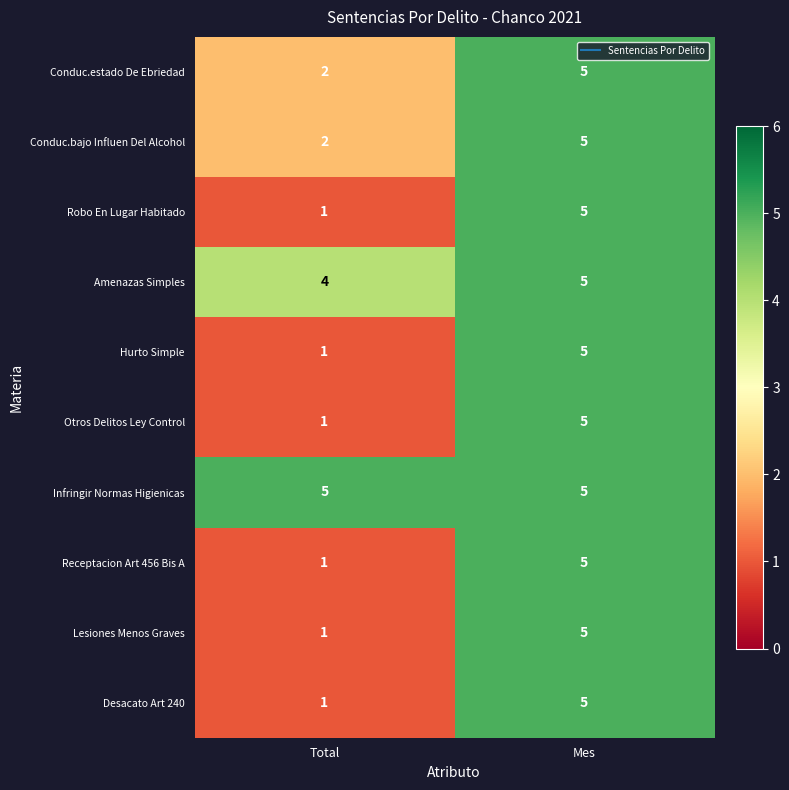

What is the maximum value shown in the chart?

5